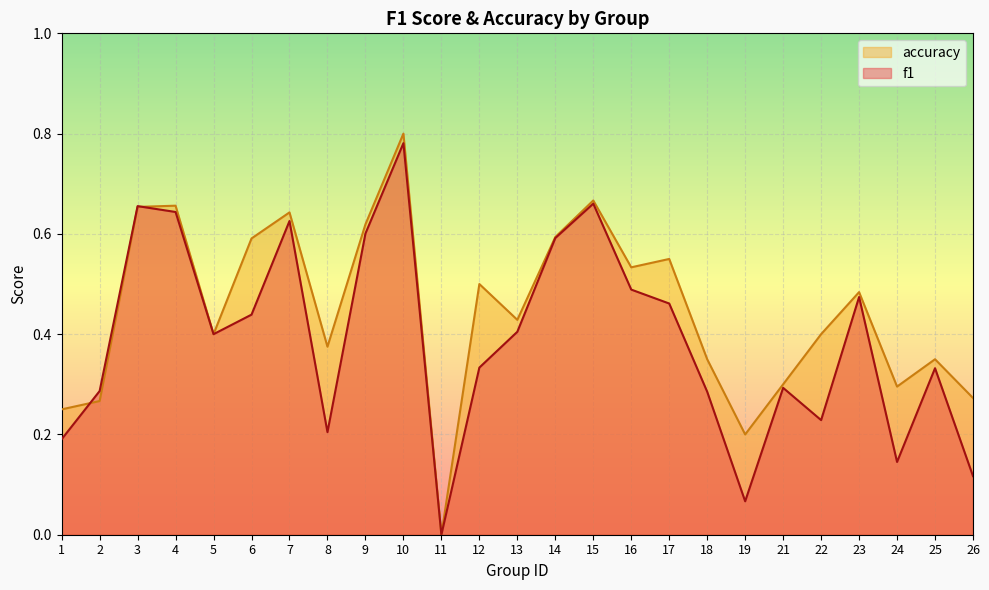

Where is the first local maximum for accuracy?

4